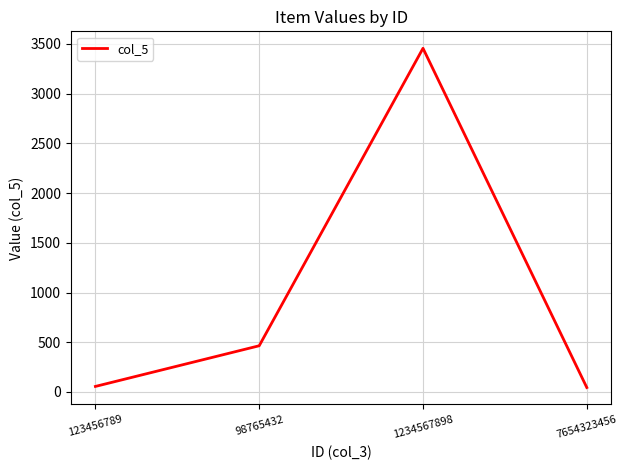

What is the change in value from 123456789 to 98765432?

+409